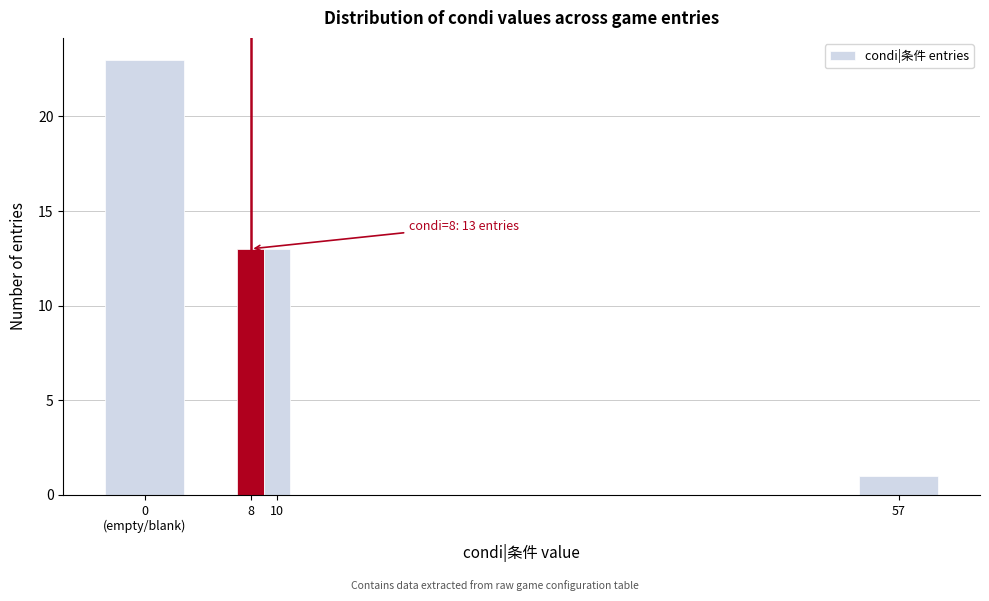

Reading left to right, extract all data points from this chart.

23	13	13	1